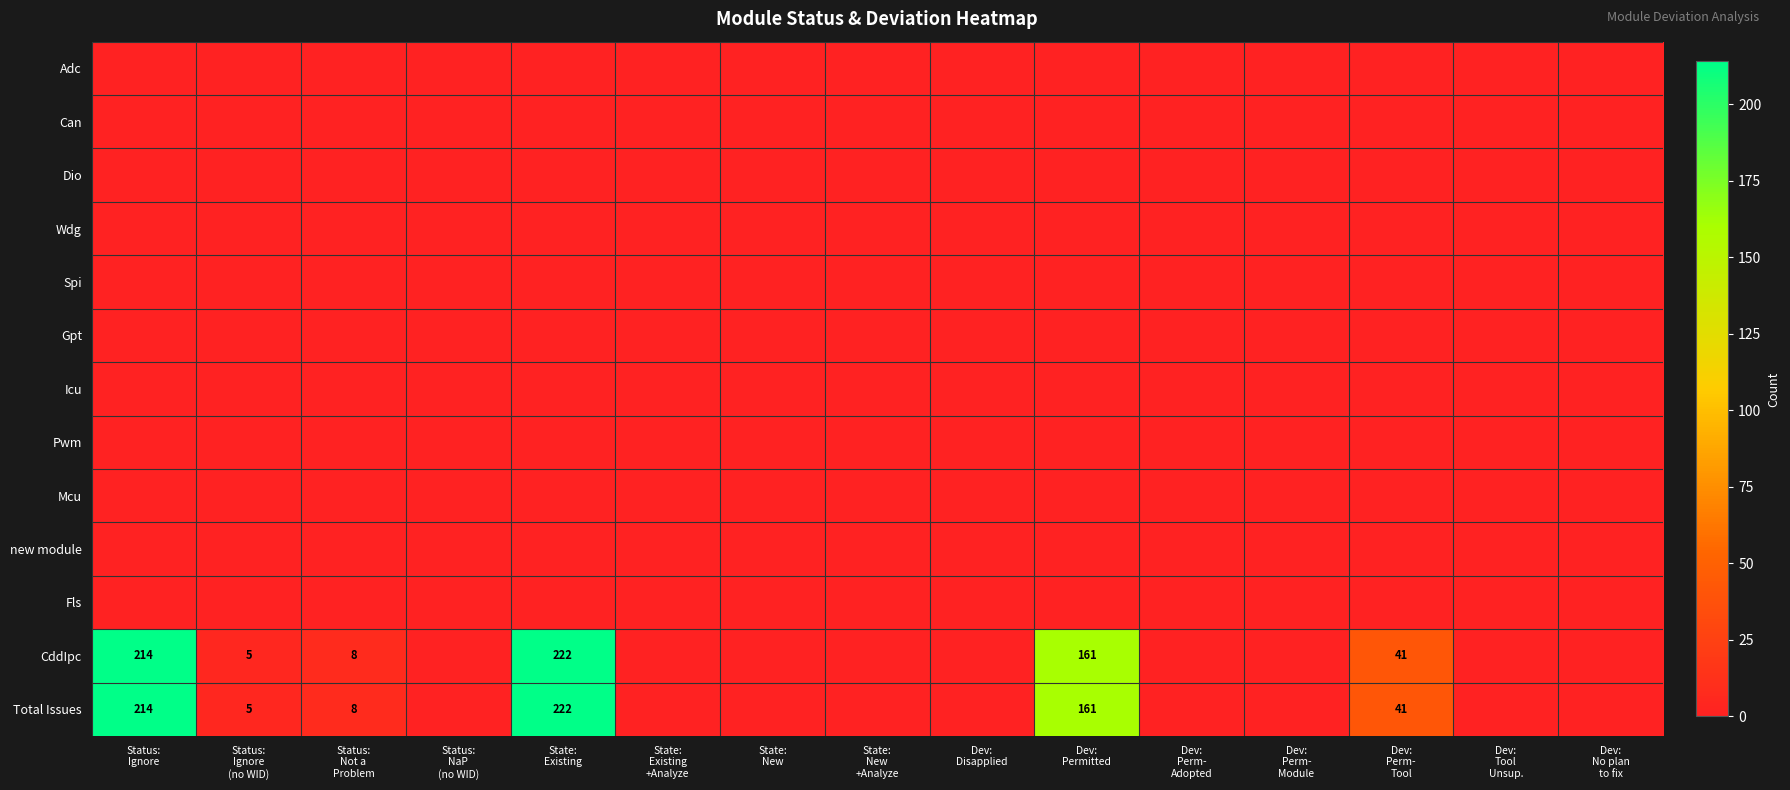

What is the difference between the maximum and minimum values in the CddIpc series?

222